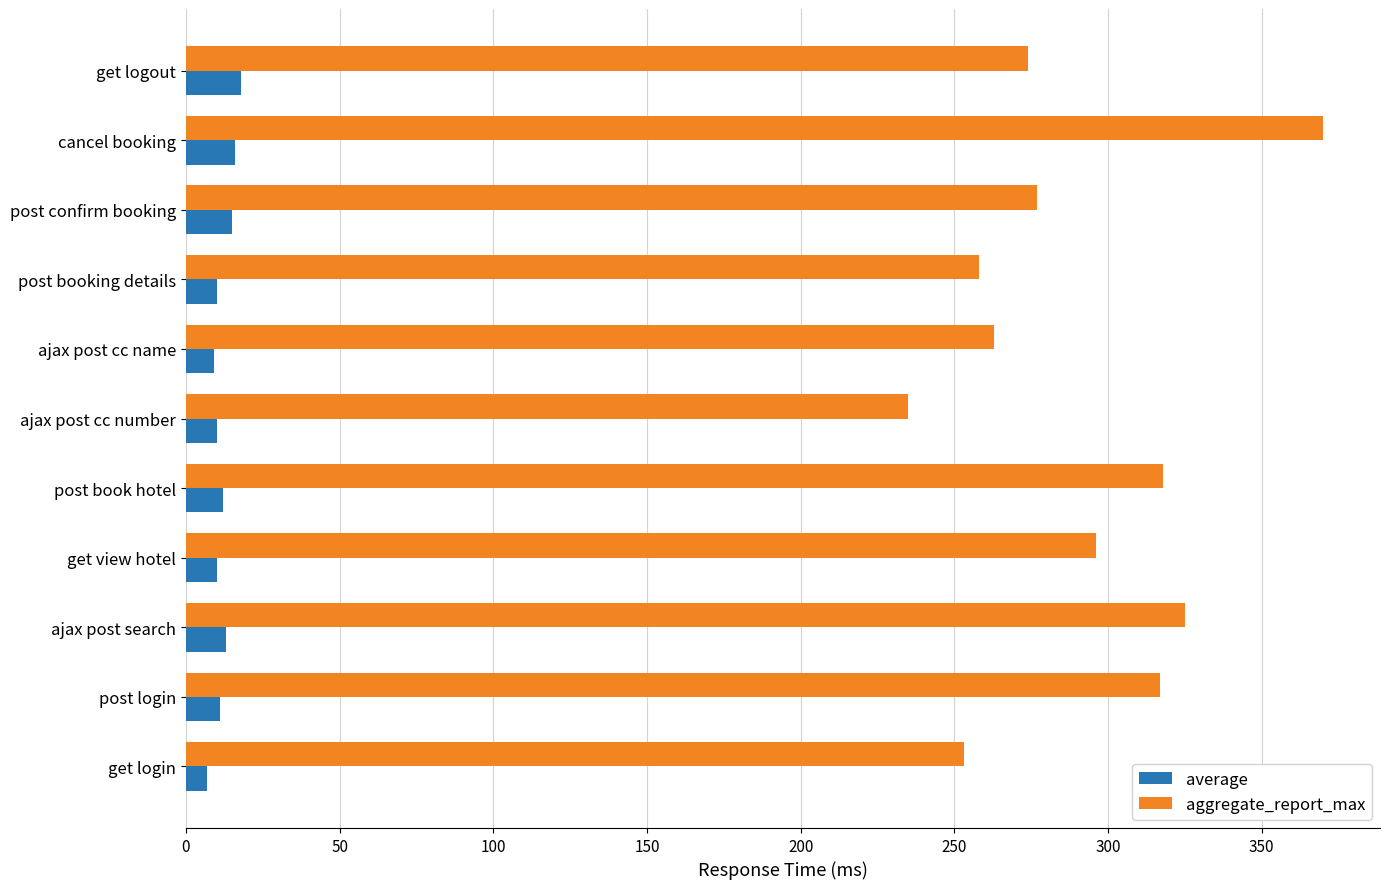

Is the value of average at post confirm booking greater than the value of aggregate_report_max at post booking details?

No